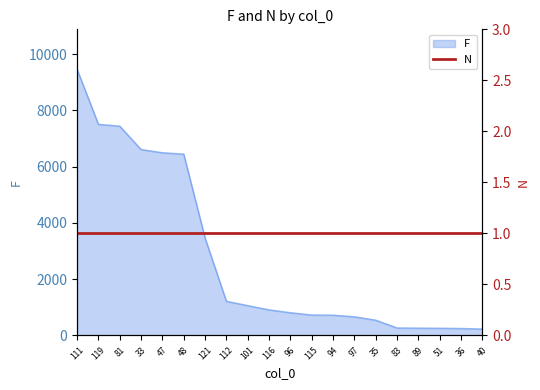

Which has a higher value, 121 or 116?

121